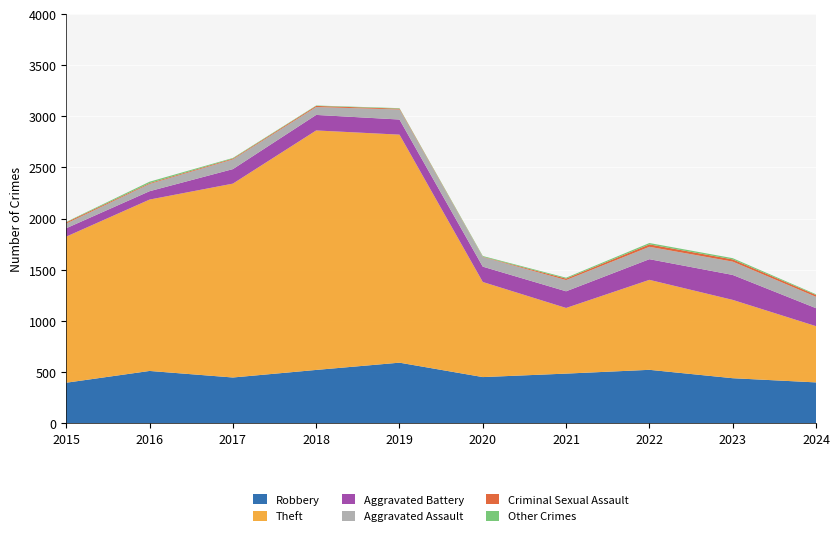

Reading left to right, extract all data points from this chart.

Robbery: 2015=395	2016=510	2017=446	2018=520	2019=591	2020=450	2021=484	2022=521	2023=439	2024=398
Theft: 2015=1429	2016=1676	2017=1896	2018=2342	2019=2230	2020=930	2021=642	2022=880	2023=766	2024=550
Aggravated Battery: 2015=82	2016=82	2017=142	2018=152	2019=148	2020=150	2021=163	2022=202	2023=244	2024=176
Aggravated Assault: 2015=46	2016=71	2017=95	2018=77	2019=98	2020=94	2021=110	2022=121	2023=130	2024=111
Criminal Sexual Assault: 2015=12	2016=8	2017=8	2018=11	2019=8	2020=3	2021=14	2022=24	2023=22	2024=18
Other Crimes: 2015=4	2016=14	2017=6	2018=4	2019=5	2020=7	2021=9	2022=13	2023=12	2024=7